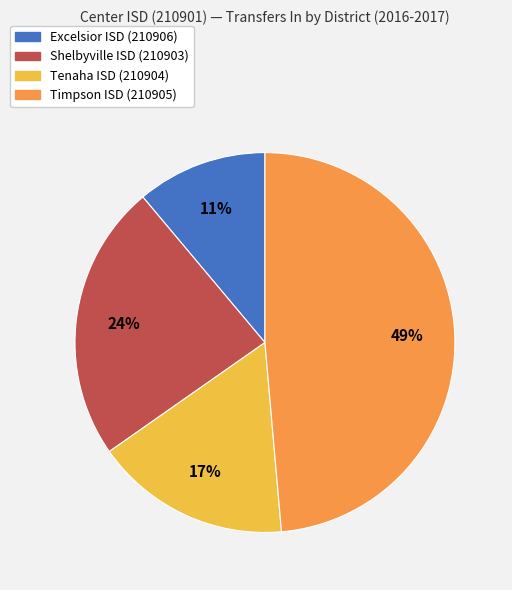

To the nearest percent, what is the average slice percentage?

25%